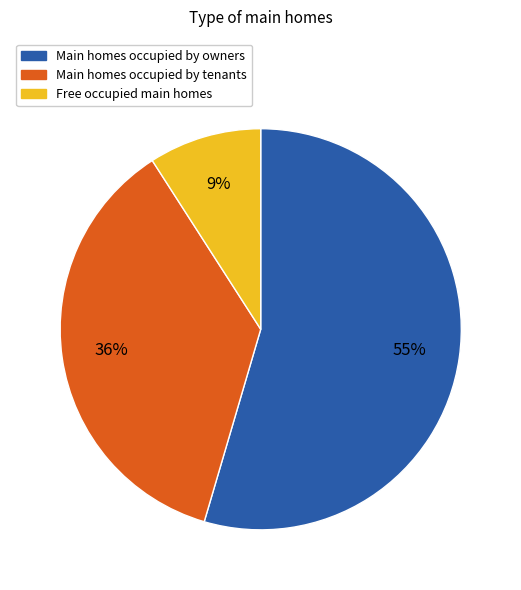

To the nearest percent, what is the average slice percentage?

33%